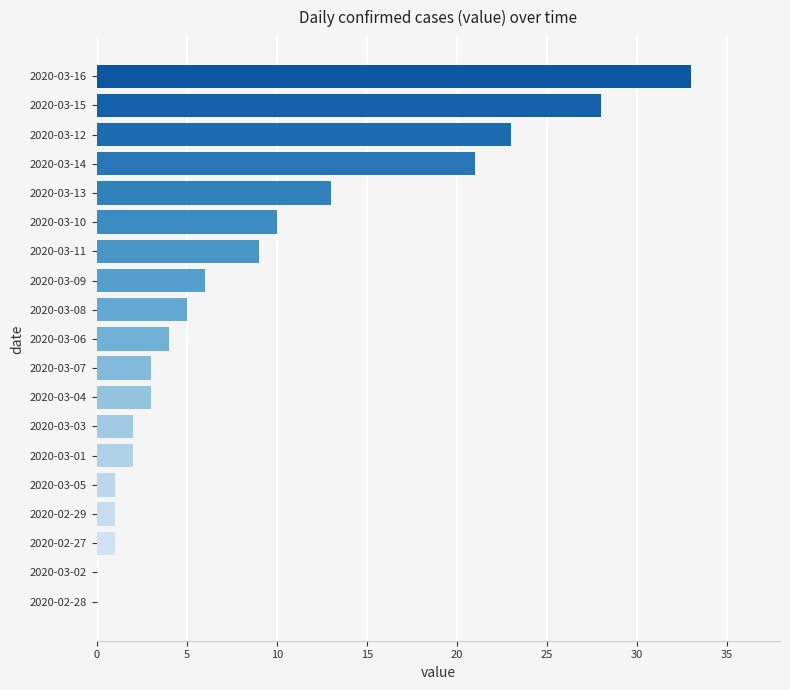

What is the sum of the values at 2020-03-09 and 2020-03-07?

9